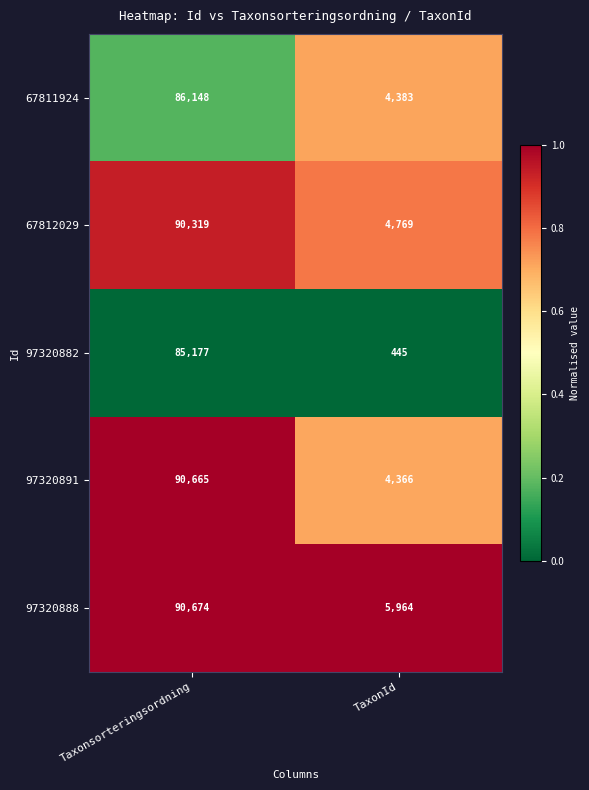

What is the lowest value of the 97320888 series?

5964